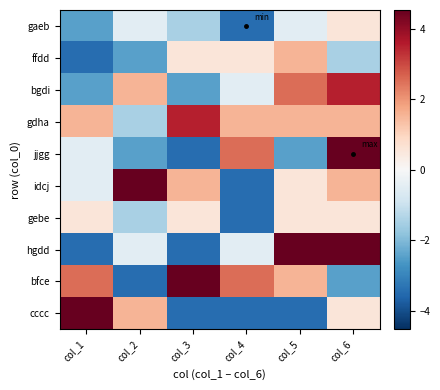

Rank the series by their maximum value, from lowest to highest.

gaeb, gebe, ffdd, bgdi, gdha, jjgg, idcj, hgdd, bfce, cccc